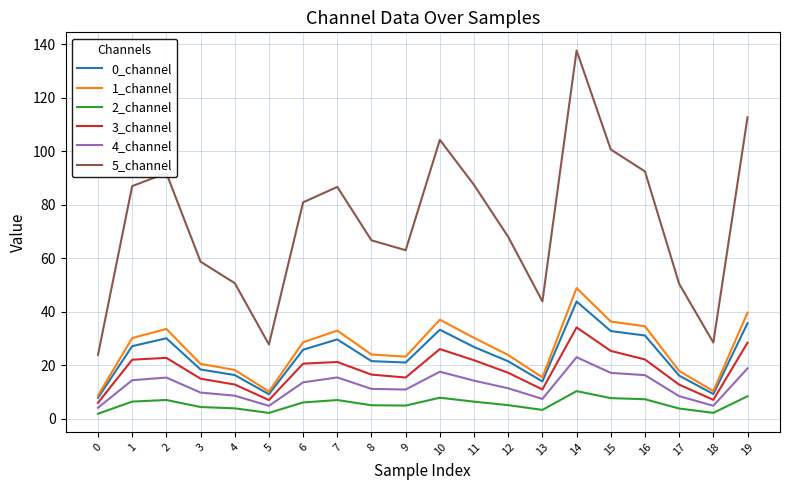

Rank the series at 17 from lowest to highest value.

2_channel, 4_channel, 3_channel, 0_channel, 1_channel, 5_channel